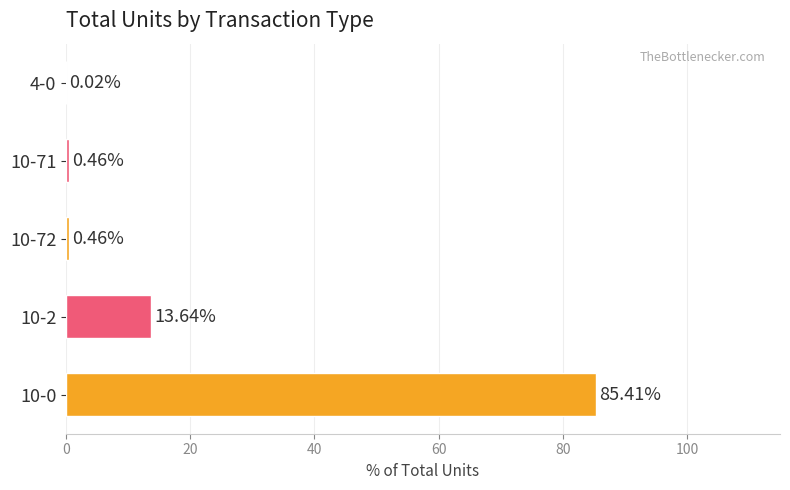

What is the change in value from 10-0 to 4-0?

-85.4